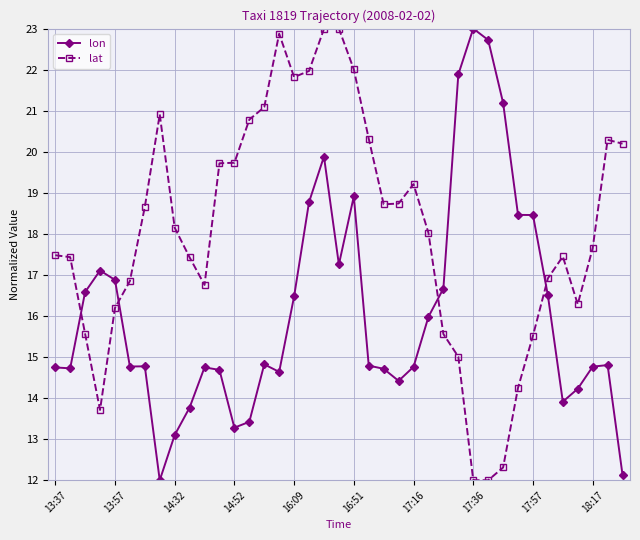

What is the value of the lon point at the 35th from the left?

13.9